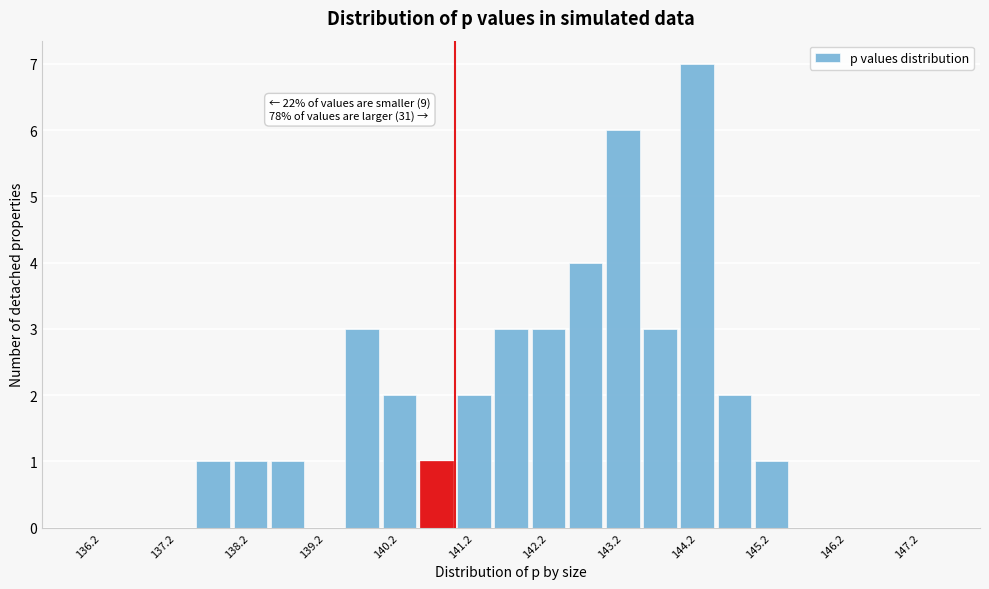

Over which range of the x-axis is the bar tallest?

144.0 to 144.5